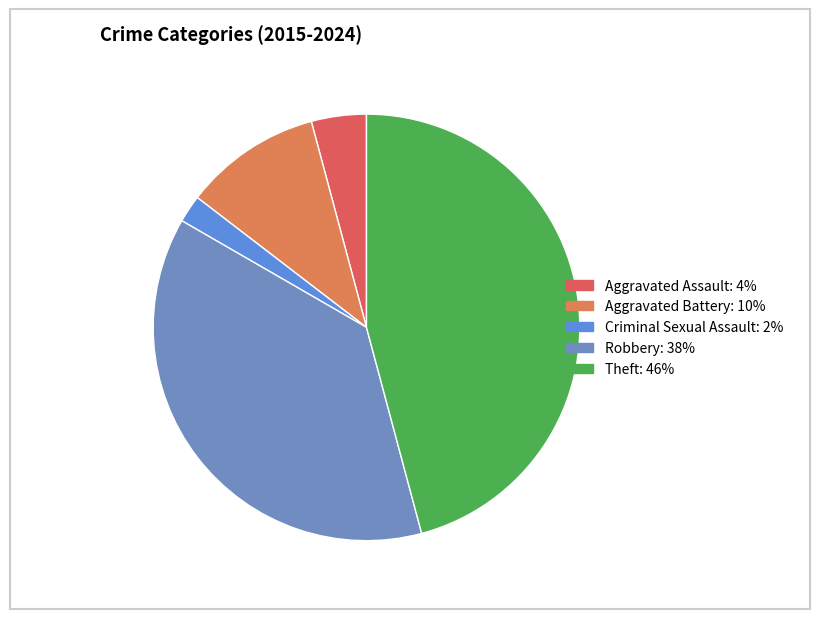

To the nearest percent, what is the difference between the largest and smallest slice percentages?

44%